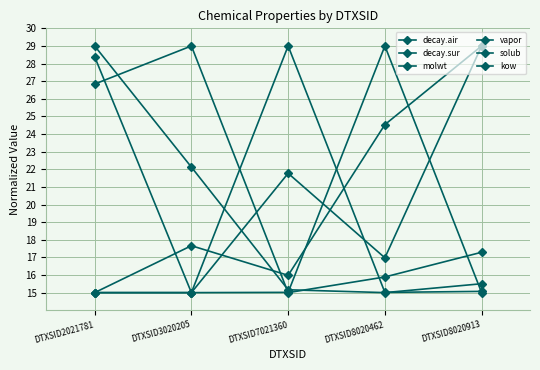

Between DTXSID7021360 and DTXSID8020913, which series saw the biggest shift?

vapor